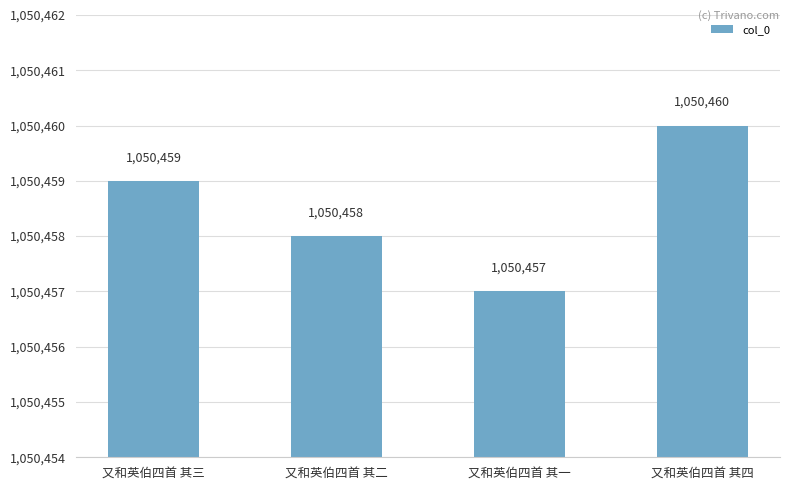

How many categories are shown in the chart?

4